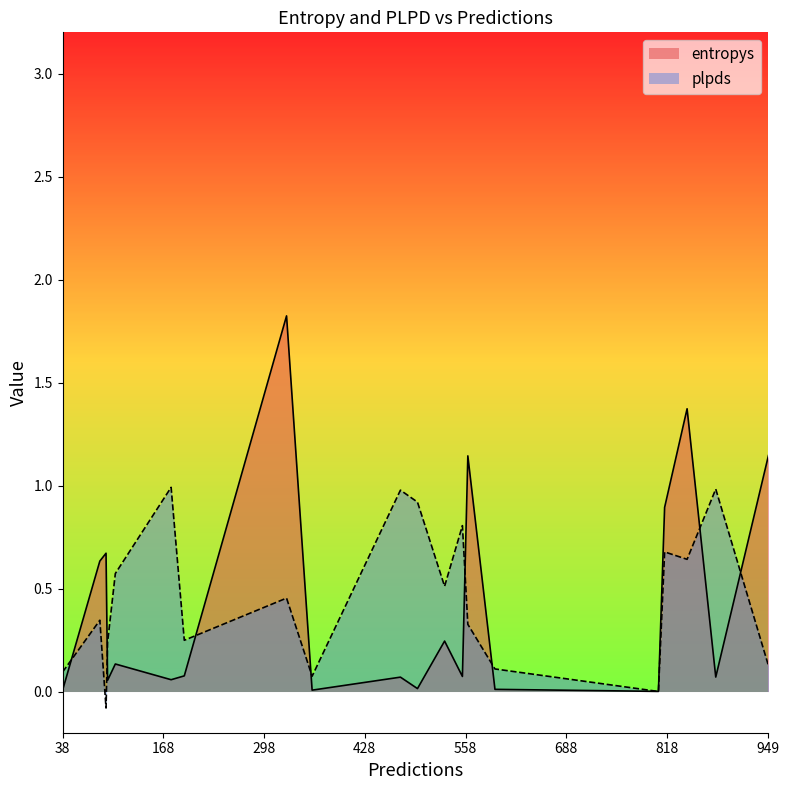

Reading left to right, what are all the values shown in this chart?

entropys: 844=1.4	949=1.1	815=0.9	38=0.0	807=0.0	195=0.1	474=0.1	531=0.2	360=0.0	554=0.1	881=0.1	94=0.7	96=0.1	106=0.1	596=0.0	178=0.1	86=0.6	327=1.8	561=1.1	496=0.0
plpds: 844=0.6	949=0.1	815=0.7	38=0.1	807=0.0	195=0.2	474=1.0	531=0.5	360=0.1	554=0.8	881=1.0	94=-0.1	96=0.2	106=0.6	596=0.1	178=1.0	86=0.3	327=0.5	561=0.3	496=0.9